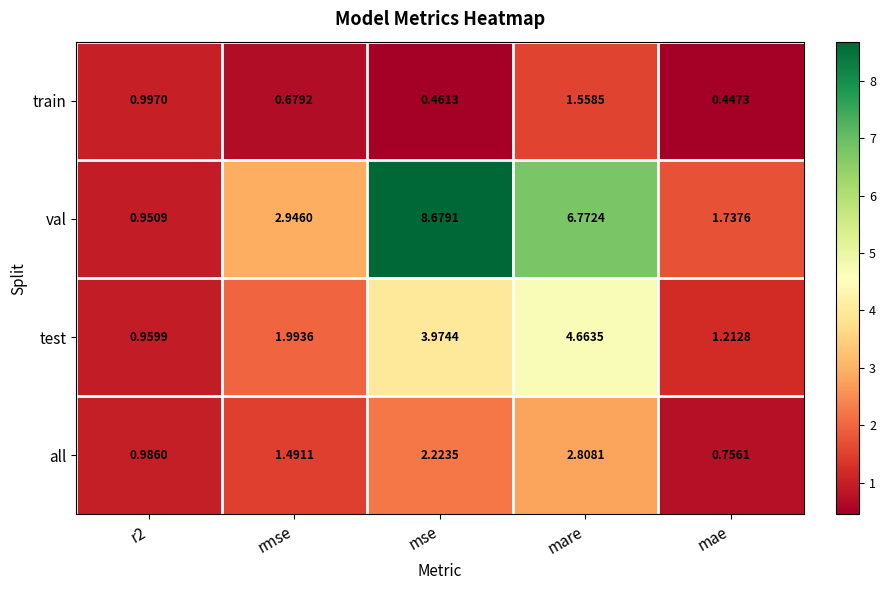

How many series are shown in this chart?

4